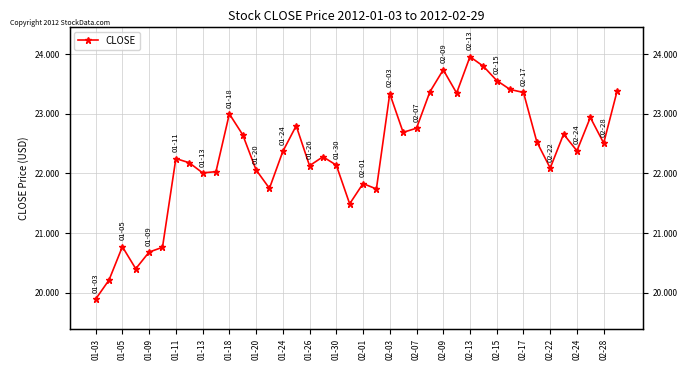

What is the minimum value shown in the chart?

19.9